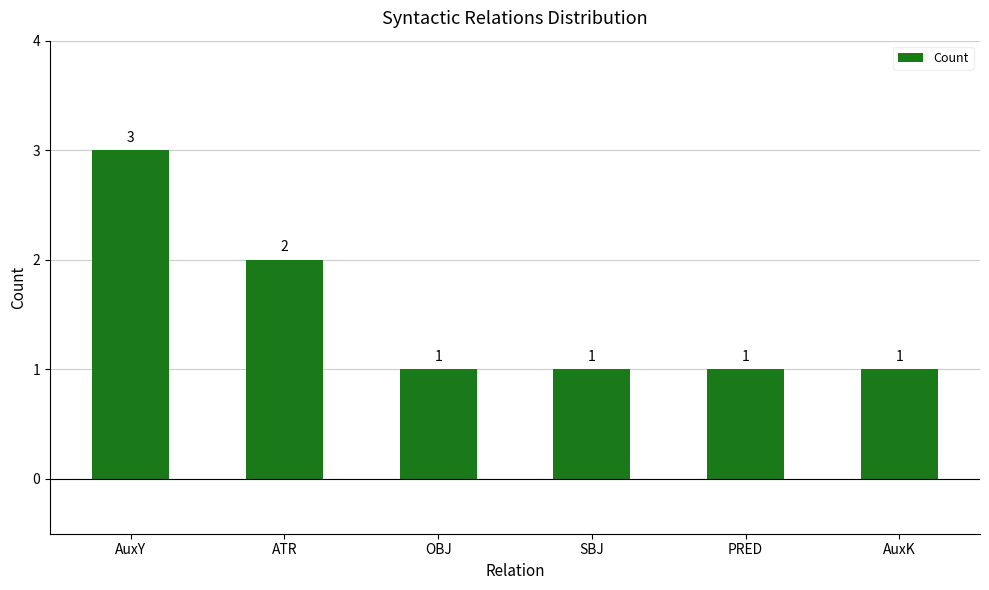

What is the sum of the values at ATR and AuxK?

3